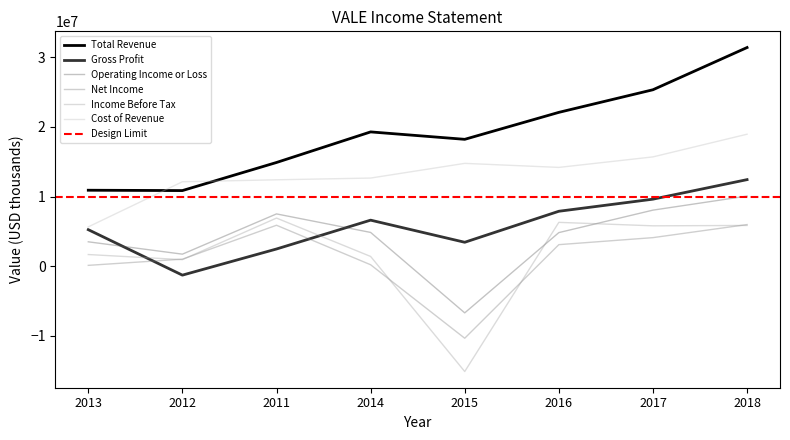

The Gross Profit series shows 14693686 at 2017. True or false?

False